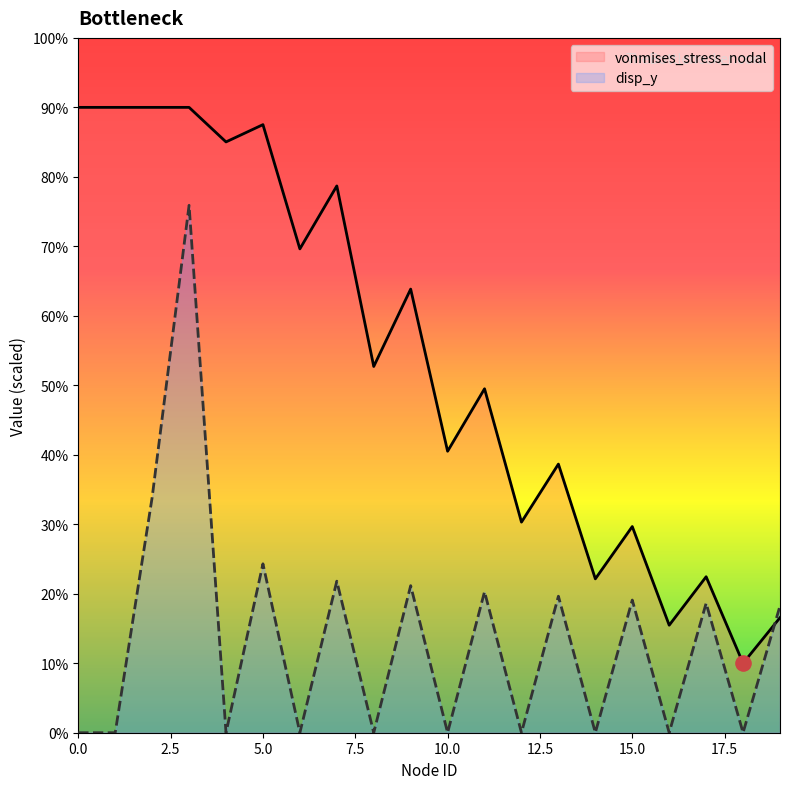

What are all the series names shown in the legend?

vonmises_stress_nodal, disp_y